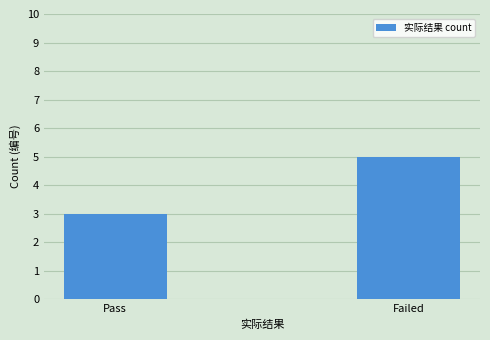

List the labels in order of value, smallest first.

Pass, Failed